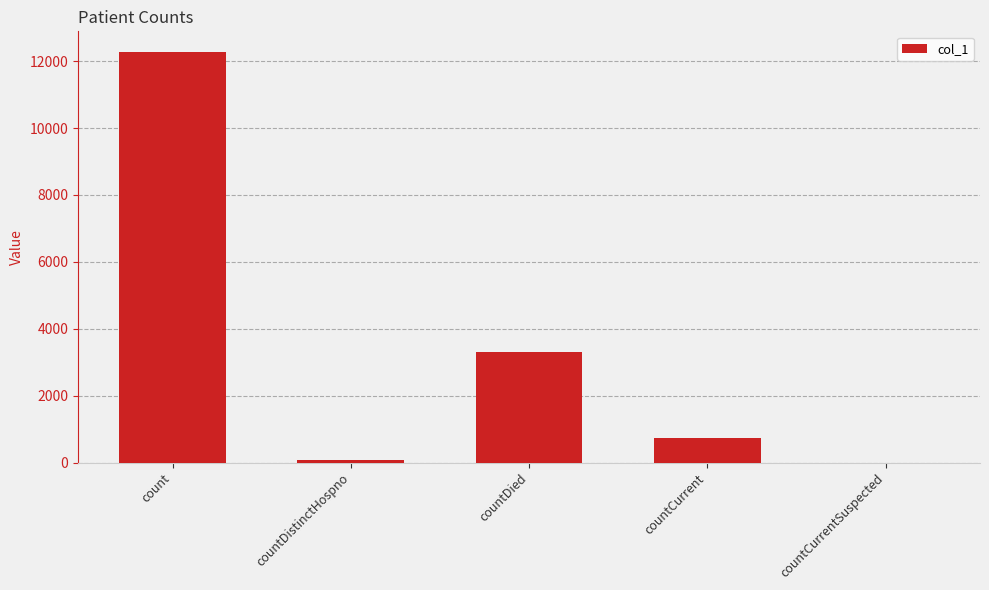

Between countDistinctHospno and countDied, which is larger?

countDied